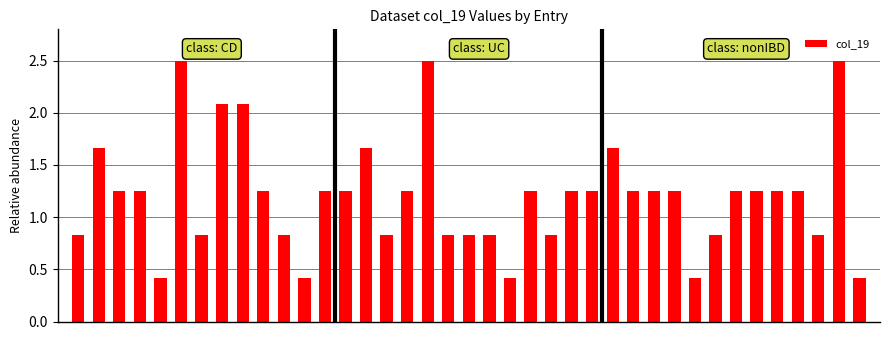

What is the sum of all values?

47.1